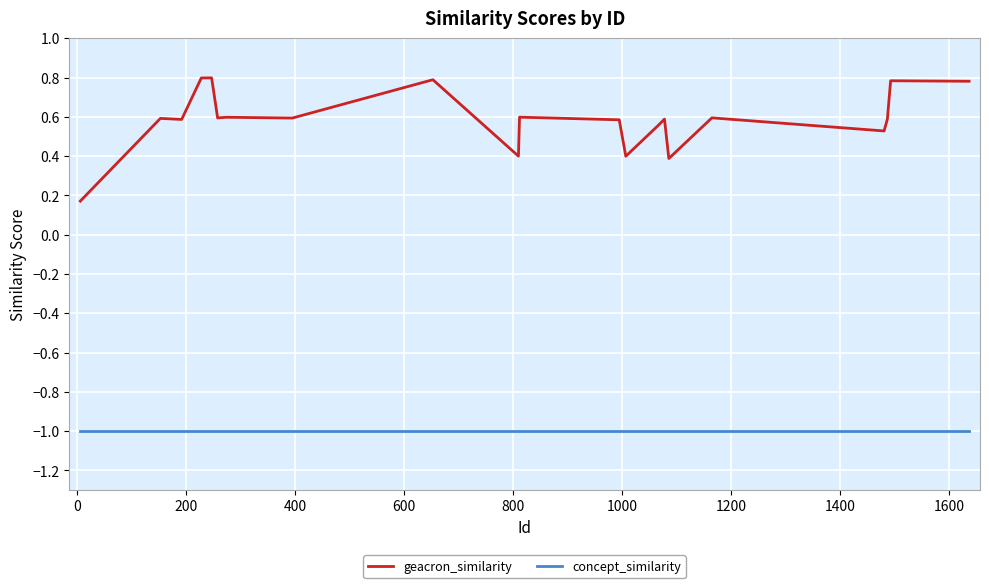

Does the chart display data point markers on the line(s)?

No